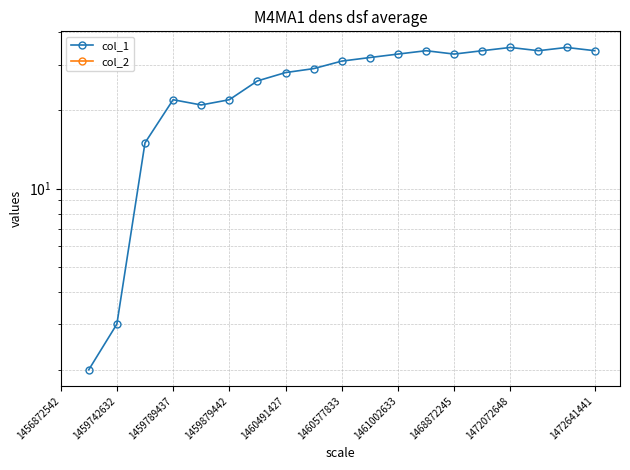

True or false: col_1 has a value of 46.6 at 1461002633.

False